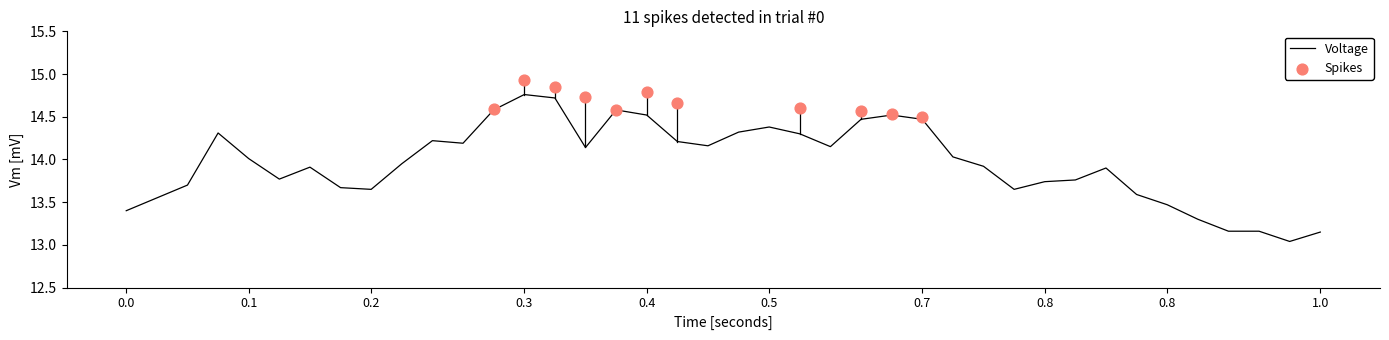

At which category is the sum across all series the highest?

13